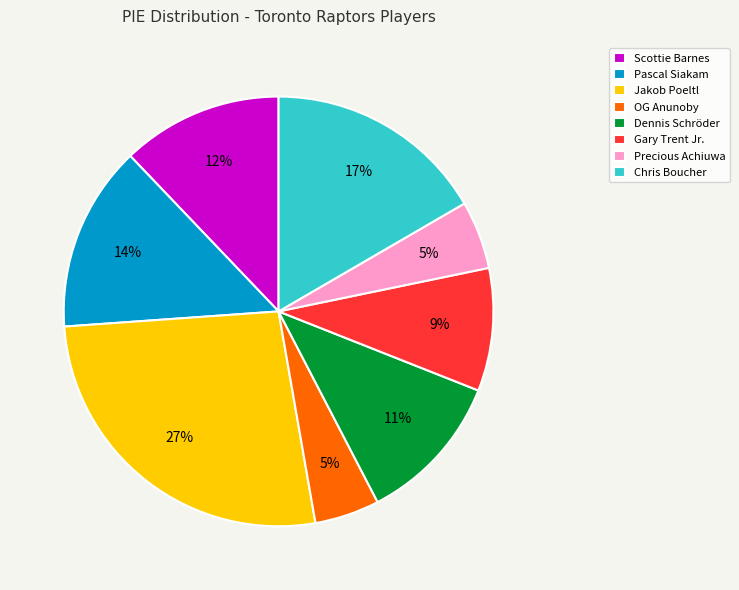

Count the number of slices in the pie.

8